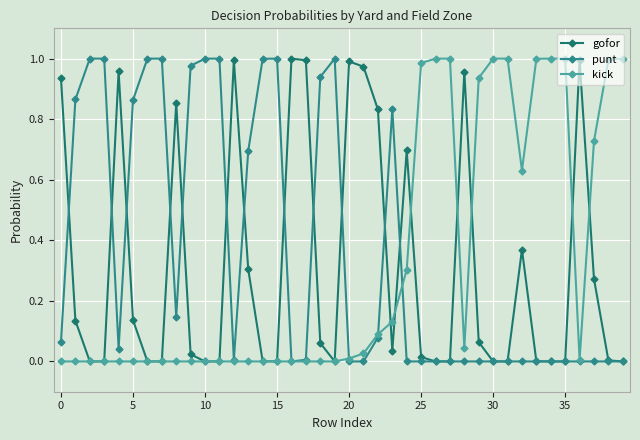

Reading right to left, transcribe all the data shown in this chart.

gofor: 0.0	0.0	0.3	1.0	0.0	0.0	0.0	0.4	0.0	0.0	0.1	1.0	0.0	0.0	0.0	0.7	0.0	0.8	1.0	1.0	0.0	0.1	1.0	1.0	0.0	0.0	0.3	1.0	0.0	0.0	0.0	0.9	0.0	0.0	0.1	1.0	0.0	0.0	0.1	0.9
punt: 0.0	0.0	0.0	0.0	0.0	0.0	0.0	0.0	0.0	0.0	0.0	0.0	0.0	0.0	0.0	0.0	0.8	0.1	0.0	0.0	1.0	0.9	0.0	0.0	1.0	1.0	0.7	0.0	1.0	1.0	1.0	0.1	1.0	1.0	0.9	0.0	1.0	1.0	0.9	0.1
kick: 1.0	1.0	0.7	0.0	1.0	1.0	1.0	0.6	1.0	1.0	0.9	0.0	1.0	1.0	1.0	0.3	0.1	0.1	0.0	0.0	0.0	0.0	0.0	0.0	0.0	0.0	0.0	0.0	0.0	0.0	0.0	0.0	0.0	0.0	0.0	0.0	0.0	0.0	0.0	0.0